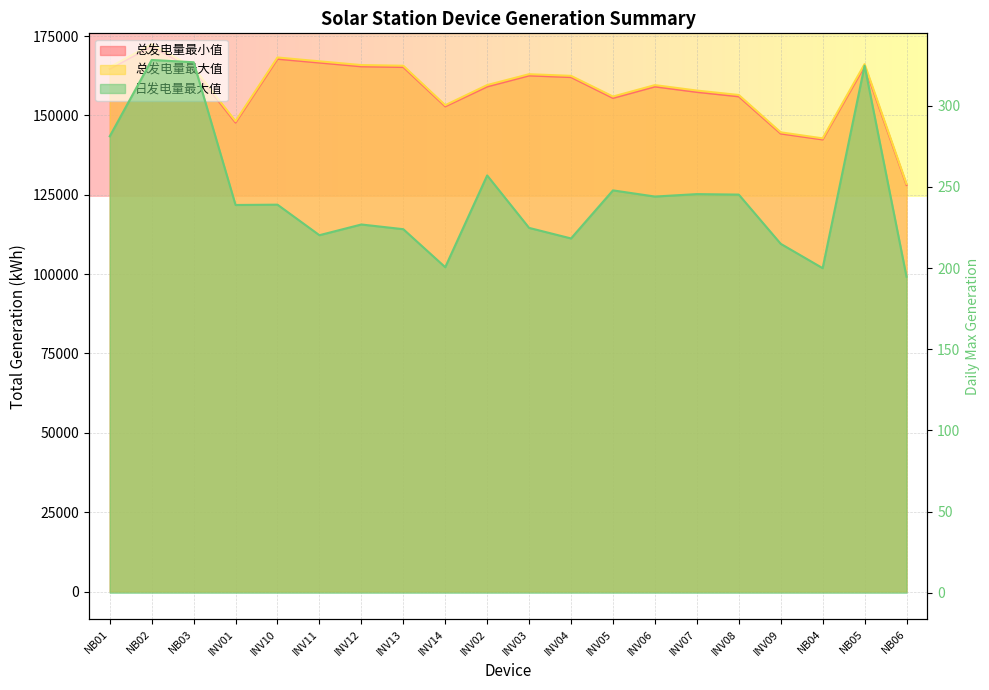

What is the label of the 11th point from the left?

INV03